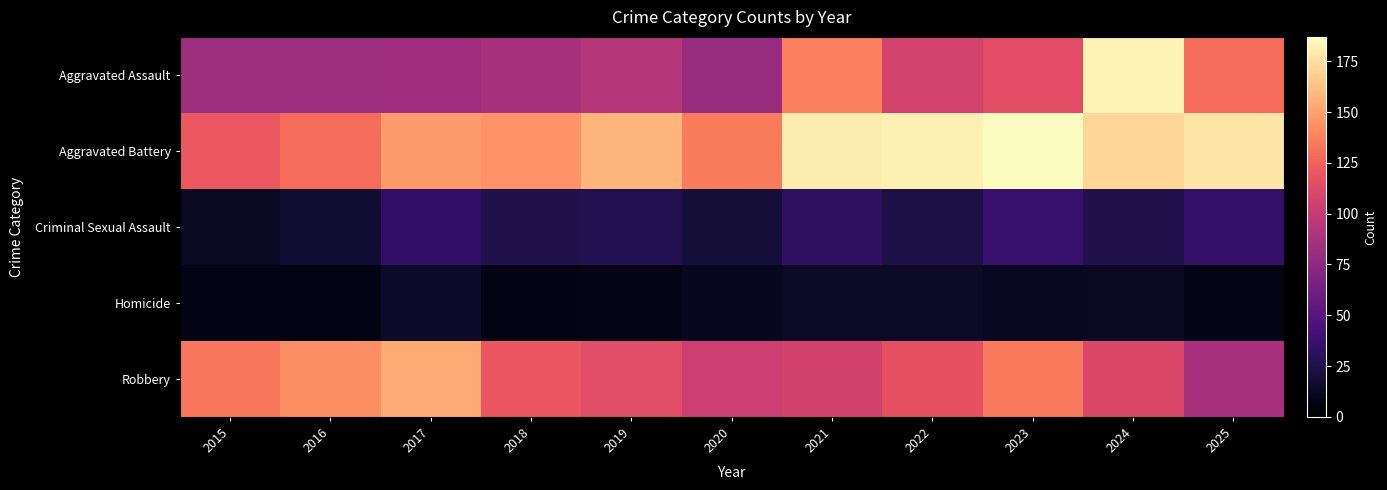

Count the number of categories in the chart.

11